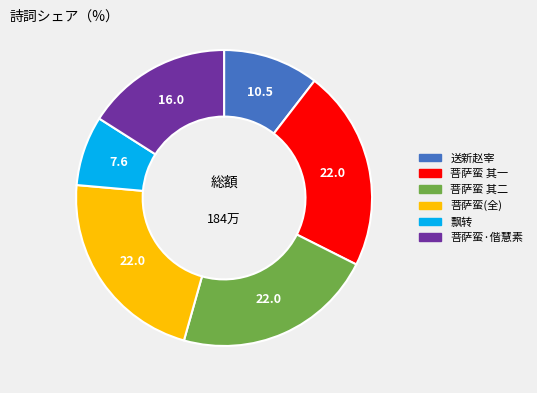

How many slices are in this pie chart?

6